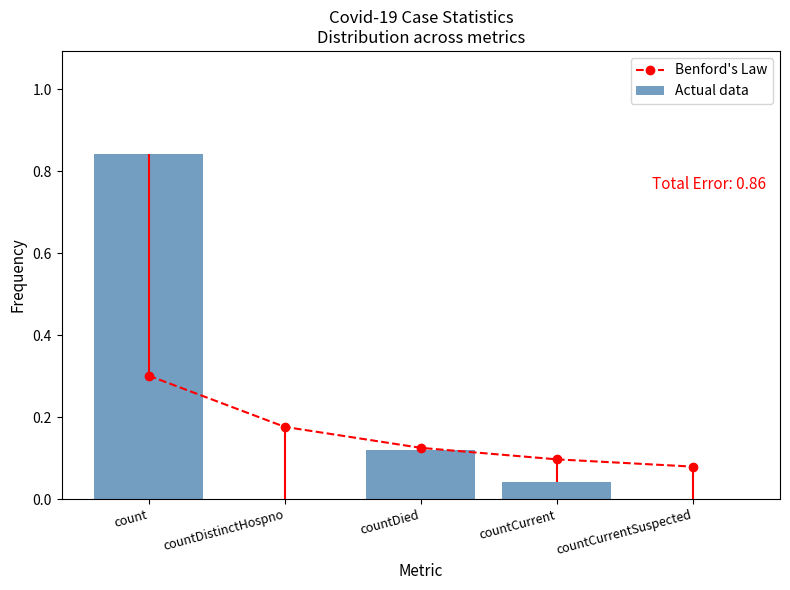

The value of Actual data at countCurrent is 0.1. True or false?

False